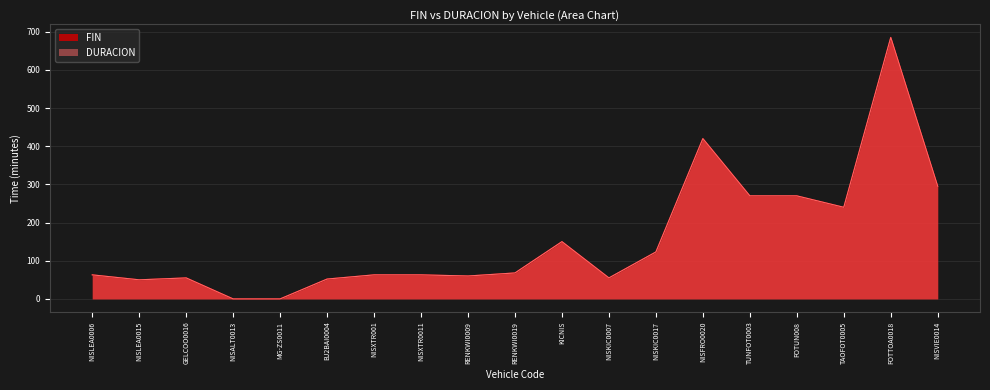

Rank the categories by DURACION value from lowest to highest.

NISALT0013, MG-ZS0011, NISLEA0015, BJ2BAI0004, GELCOO0016, NISKIC0007, RENKWI0009, NISLEA0006, NISXTR001, NISXTR0011, RENKWI0019, NISKIC0017, KICNIS, TAOFOT0005, TUNFOT0003, FOTUN008, NISVIE0014, NISFRO0020, FOTTOA0018